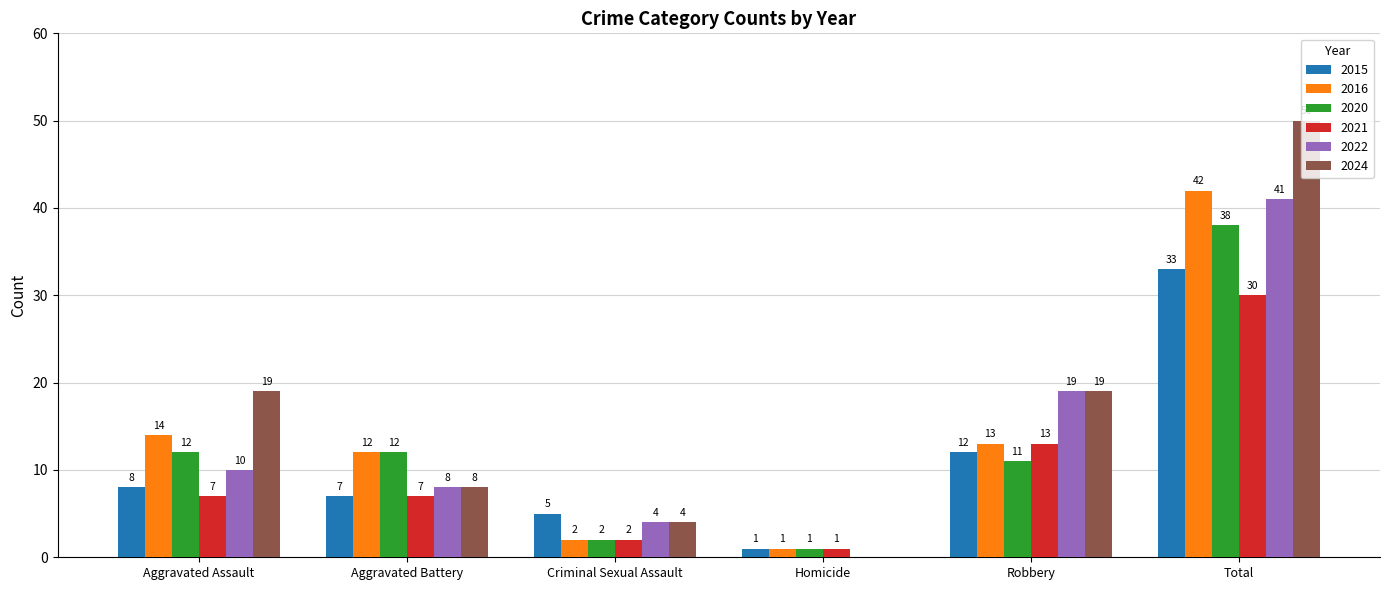

True or false: 2022 has a value of 41 at Total.

True